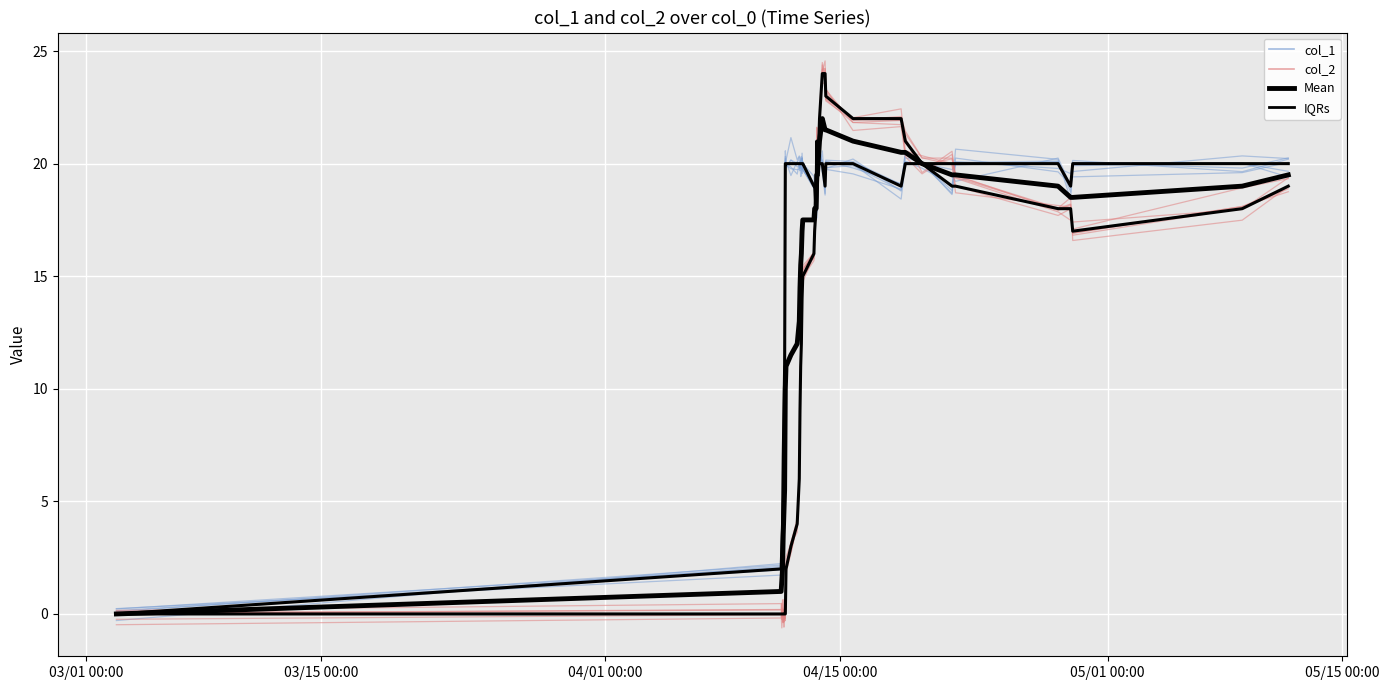

At how many categories does at least one series exceed 16?

33